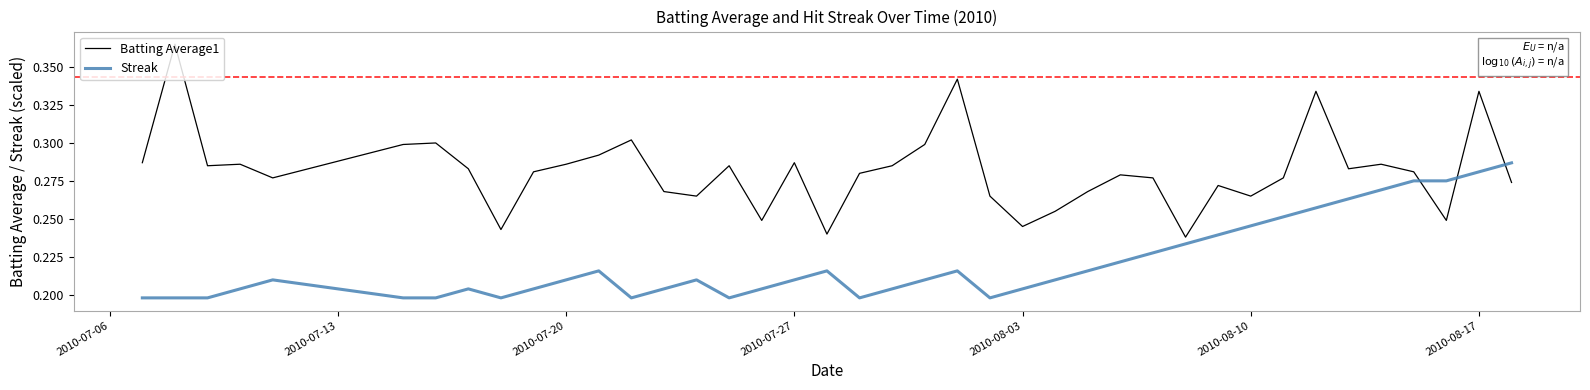

Which series has the largest total across all categories?

Batting Average1